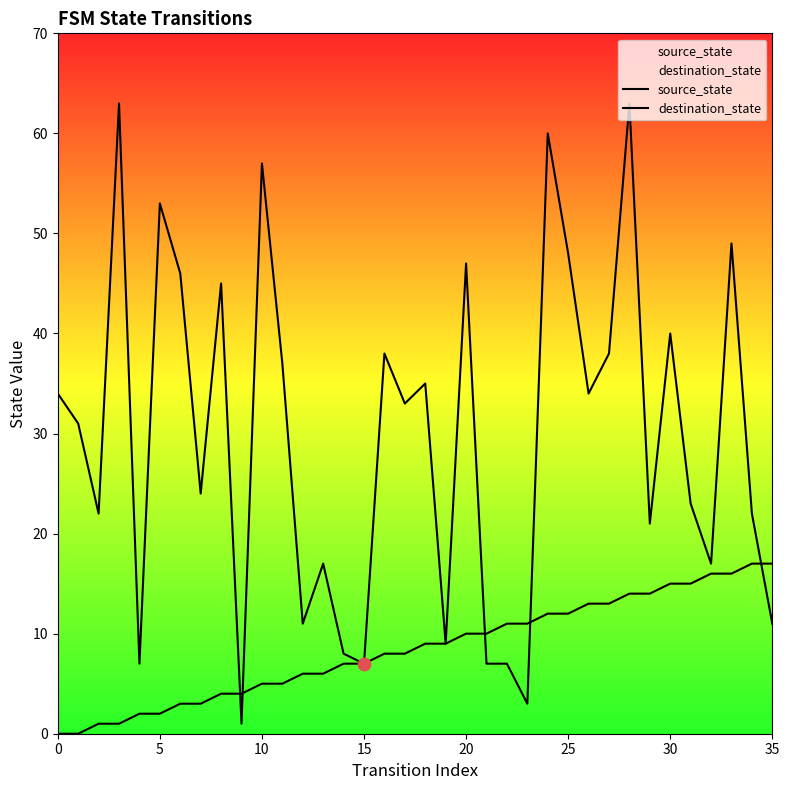

Which series contains the highest Y value?

destination_state